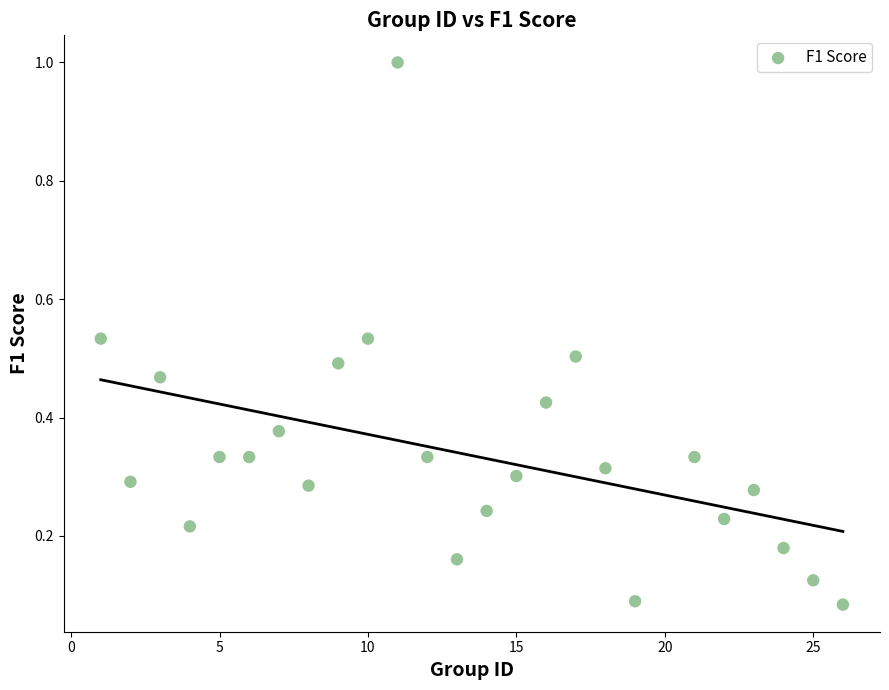

What is the range of X values (max minus min)?

25.0